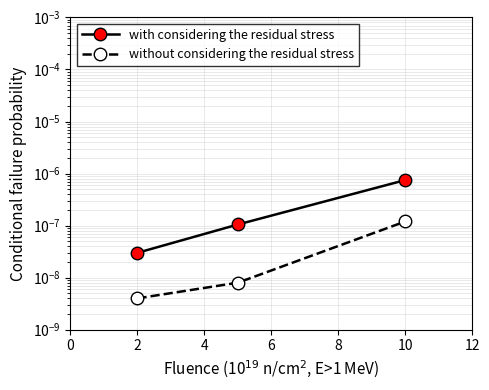

The value of without considering the residual stress at 2 is 0.0. True or false?

True